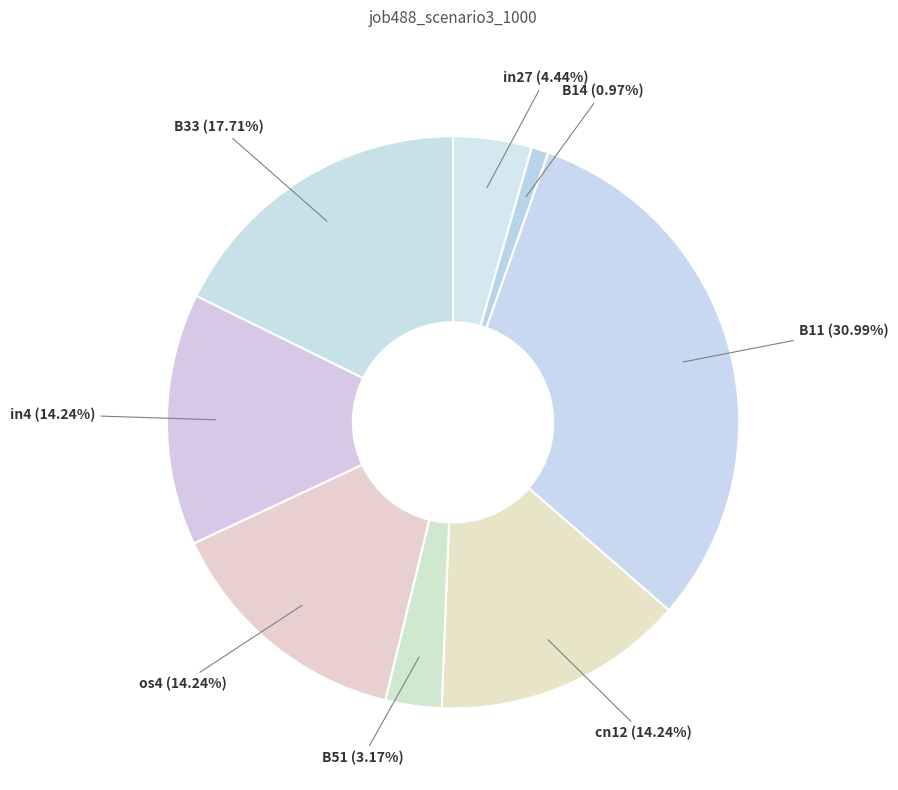

How many slices are in this pie chart?

8